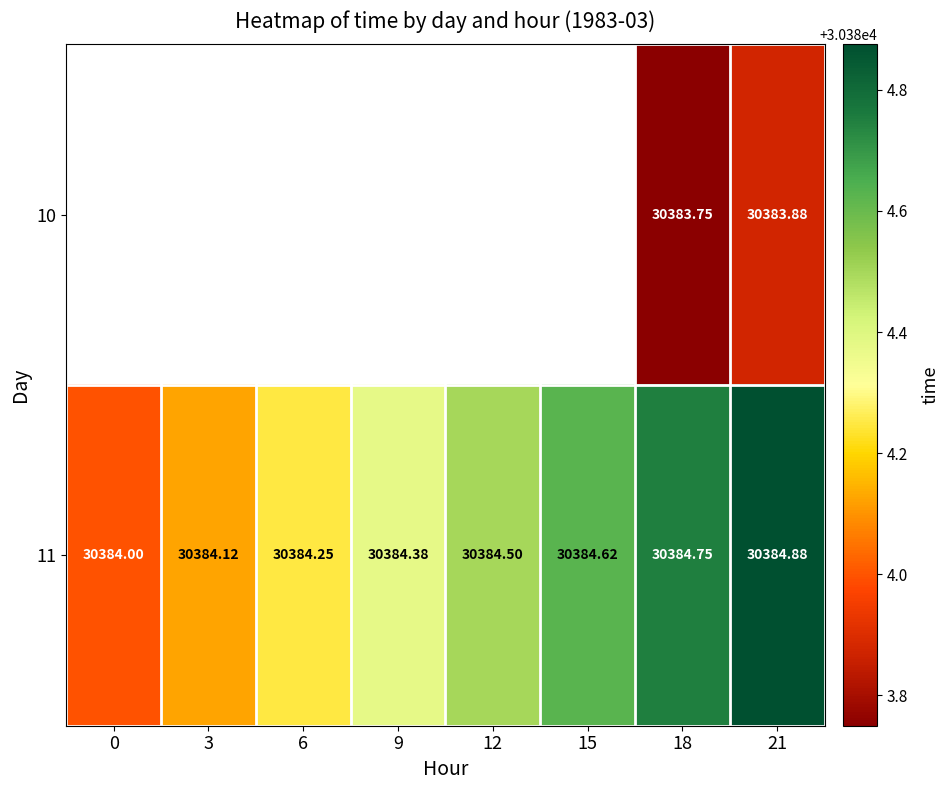

What is the difference between the highest and lowest values at 18?

1.0